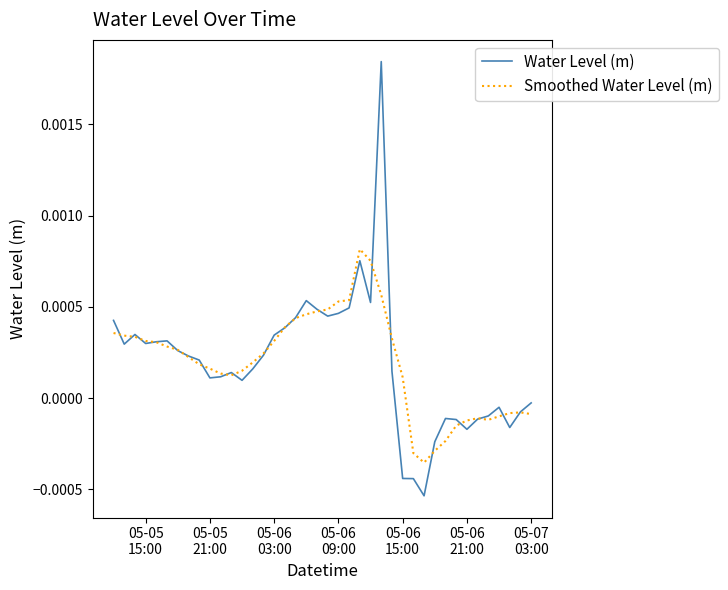

How many negative values does the Smoothed Water Level (m) series have?

12